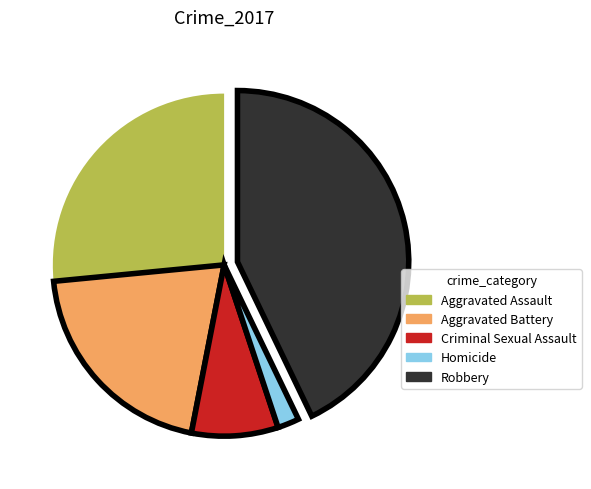

What is the smallest slice in the pie chart?

Homicide